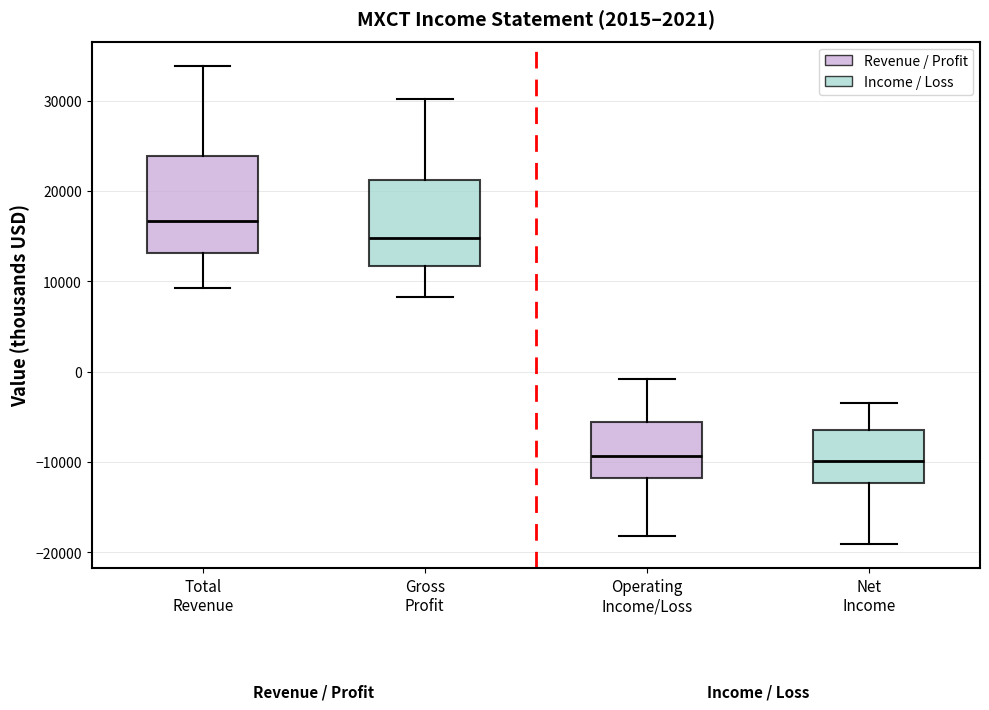

Where is the upper edge of the box for Total Revenue on the y-axis? The values are not printed on the chart, so give them approximately, as read against the axis.

24000